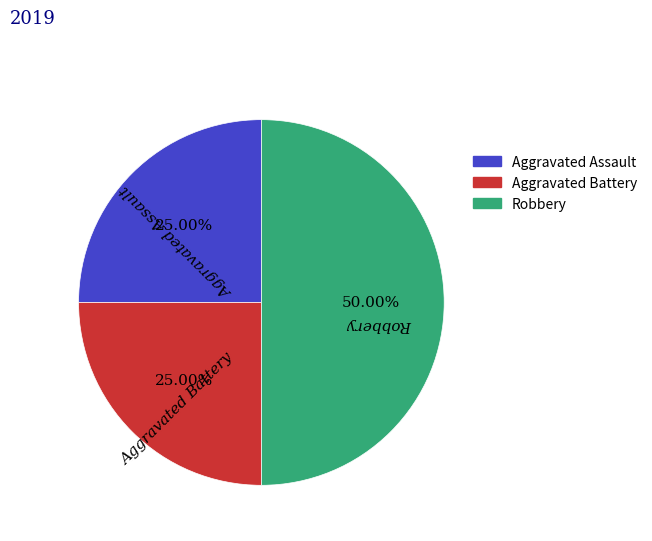

True or false: Aggravated Battery accounts for 25% of the total.

True